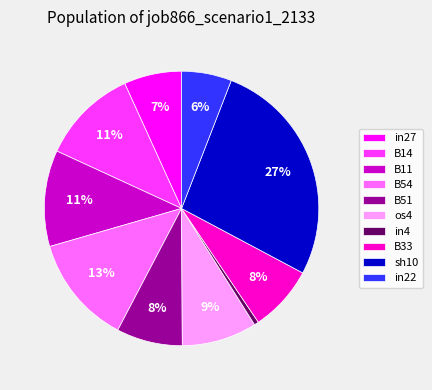

What percentage is the in4 slice, to the nearest percent?

1%